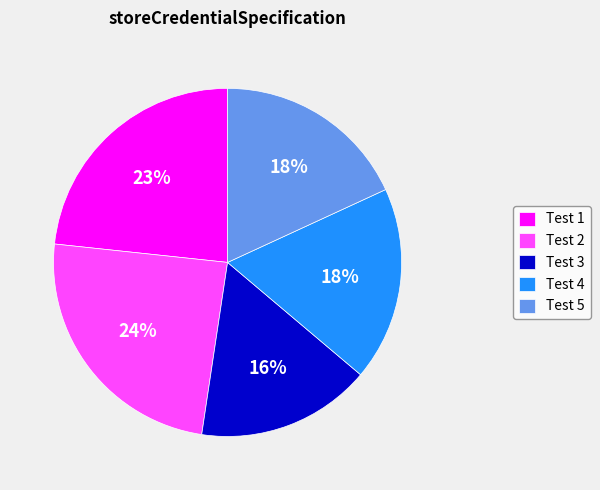

Approximately how many times larger is the value at Test 3 compared to Test 2?

0.7